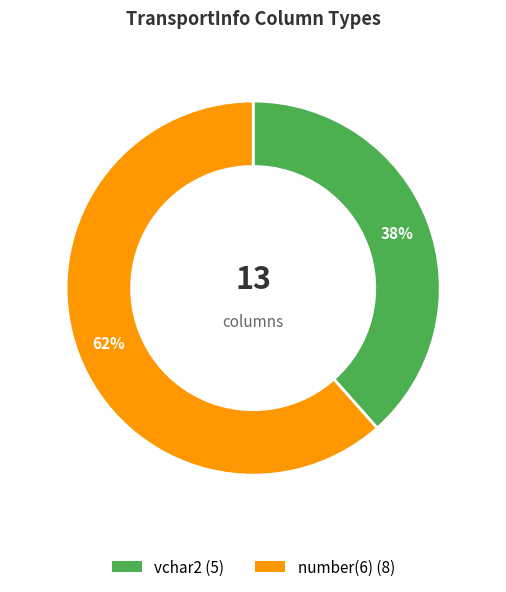

To the nearest percent, what is the difference between the largest and smallest slice percentages?

62%